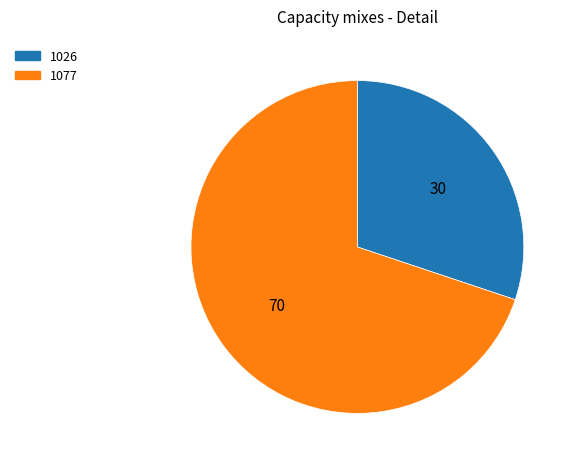

Which category has the biggest portion of the pie?

1077